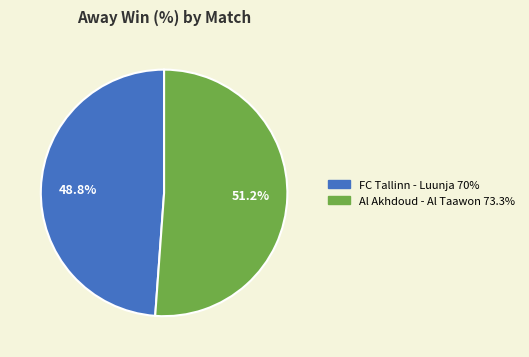

Does any single category account for the majority?

Yes